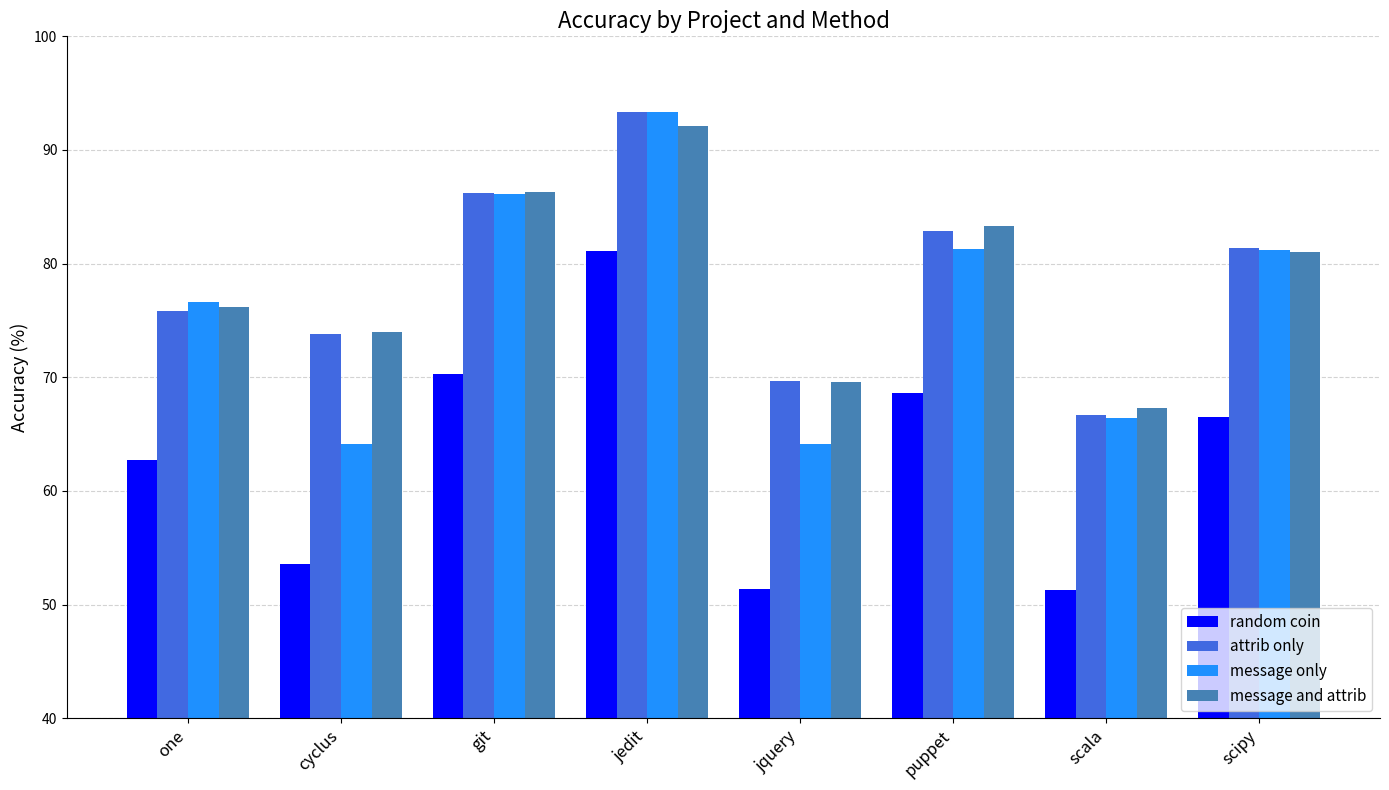

How many bars are there in total?

32